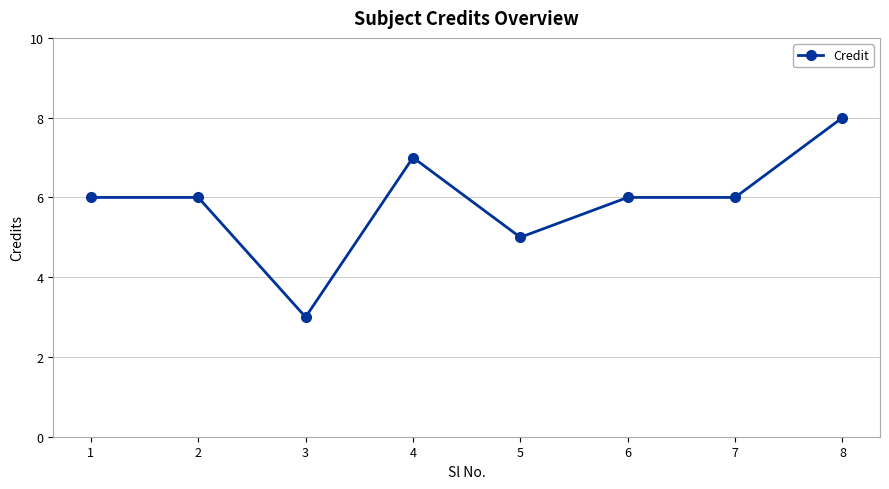

The value at 2 is 6. True or false?

True